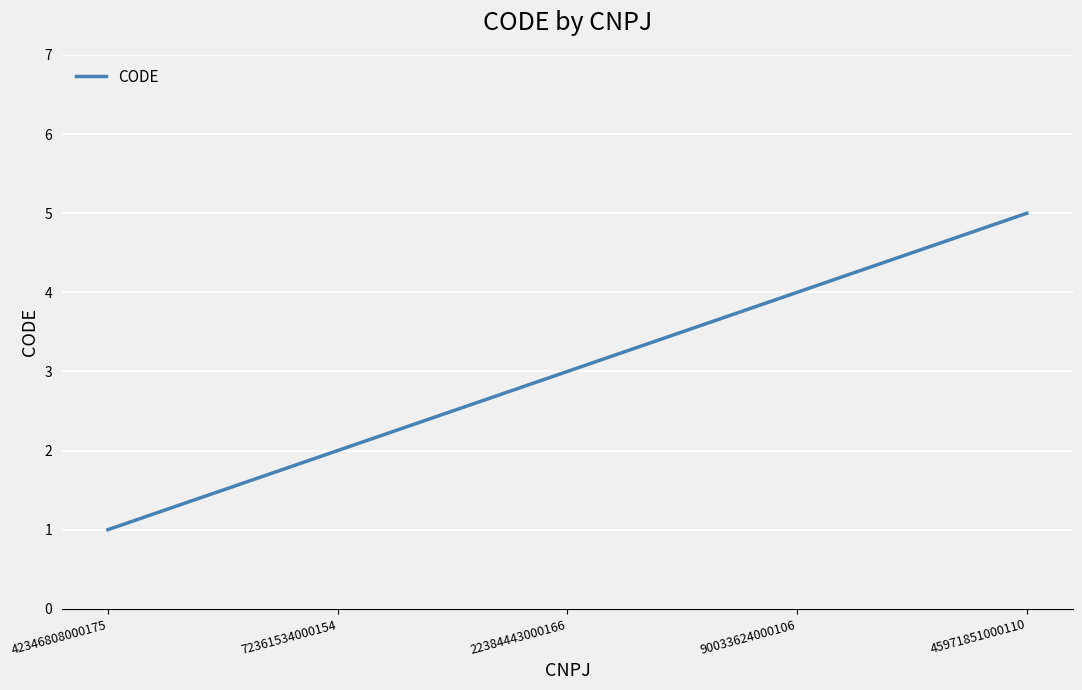

Count the values in the range 2 to 4.

3